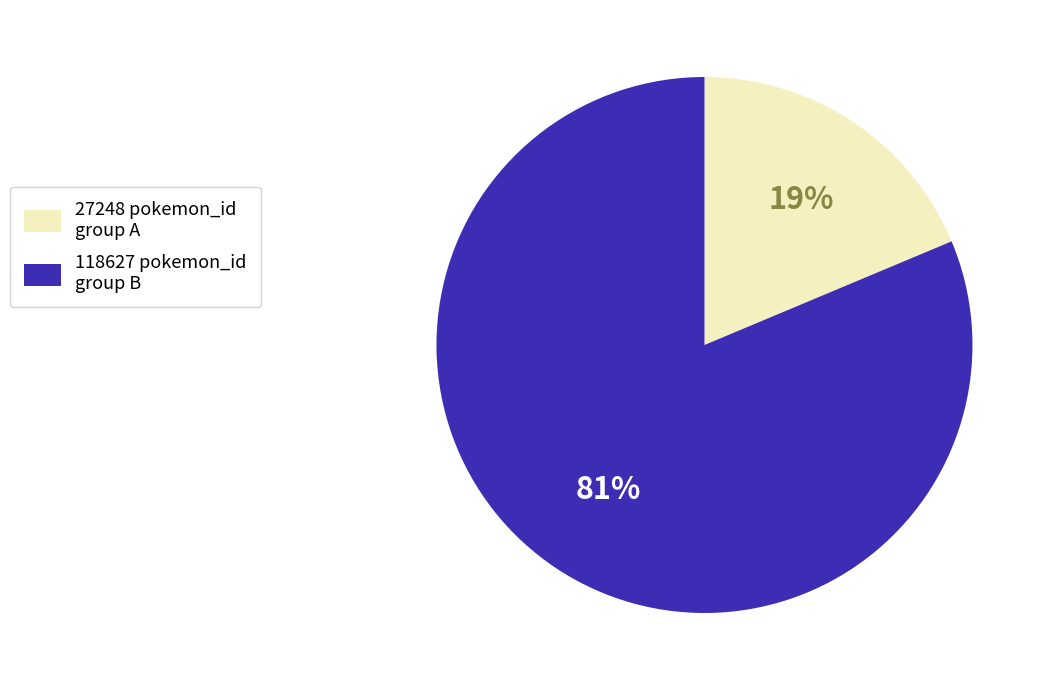

Which slice represents more than half of the pie?

118627 pokemon_id group B